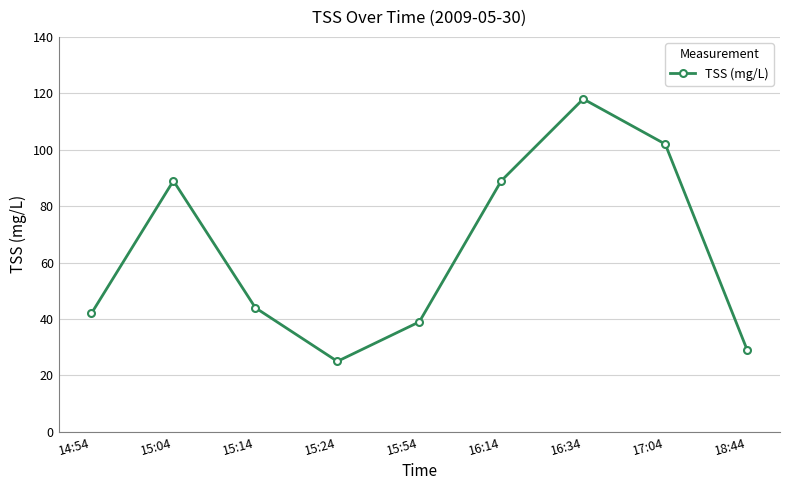

What is the approximate value at 15:04?

89